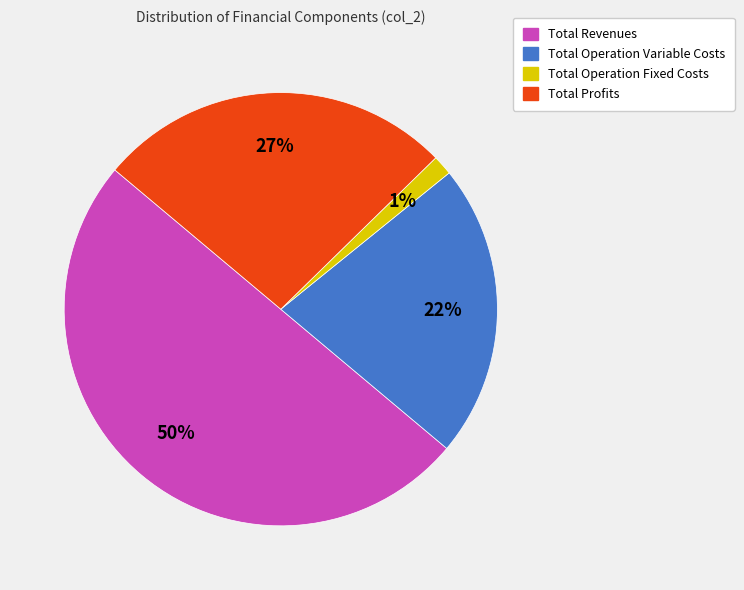

To the nearest percent, what is the difference between the largest and smallest slice percentages?

49%